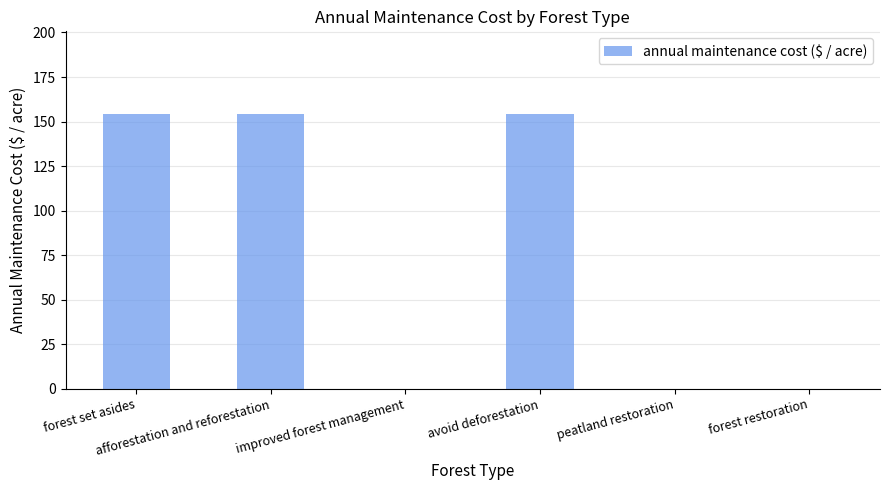

What is the greatest value displayed?

154.3